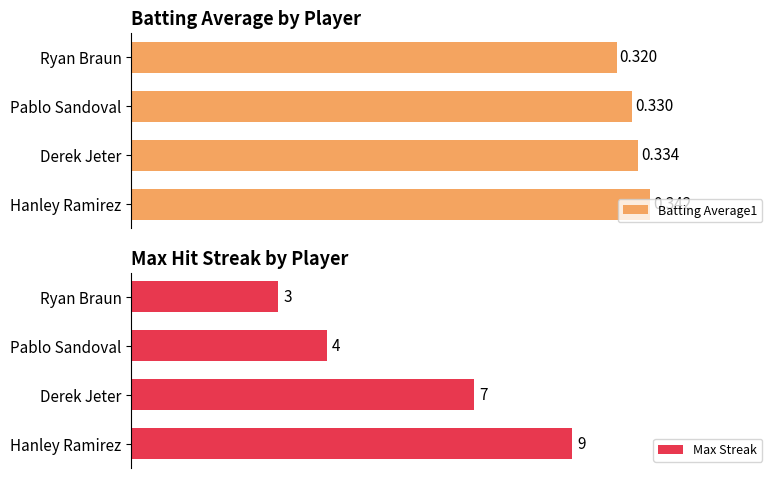

Between 0 and 3, which series saw the biggest shift?

Max Streak